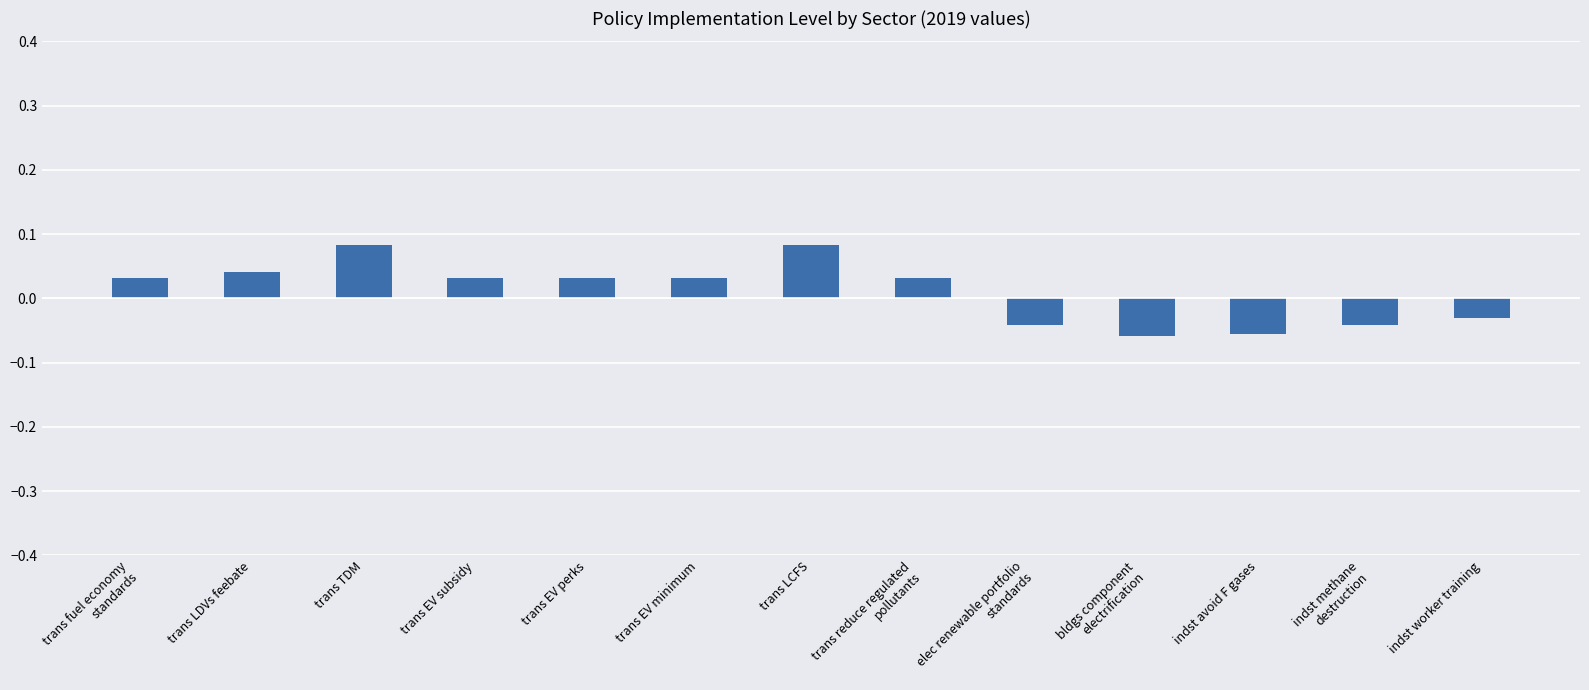

How many data points does each series have?

13